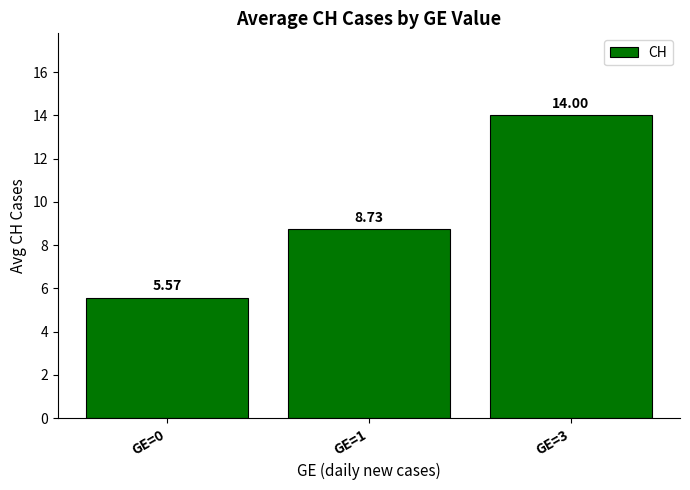

What is the greatest value displayed?

14.0